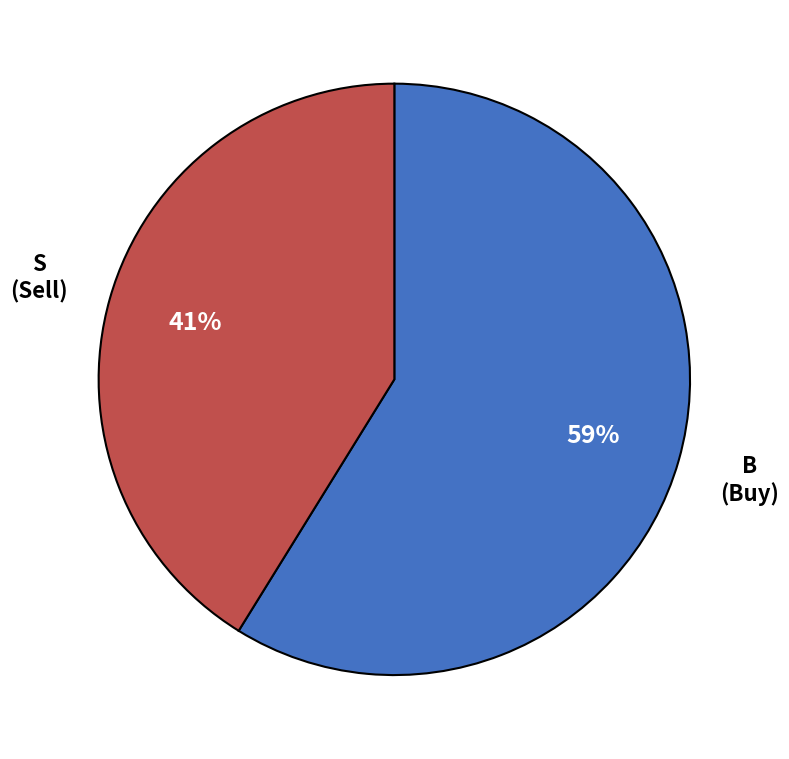

Rank the categories by value from lowest to highest.

S, B